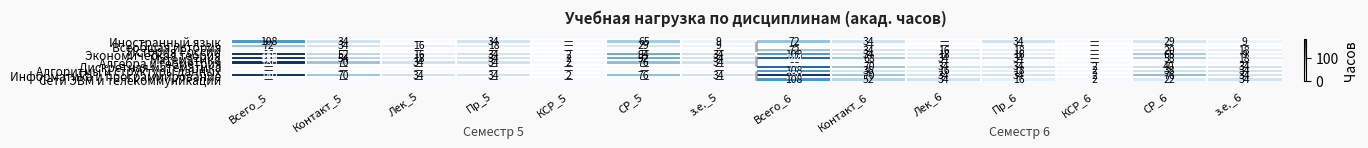

How many categories are shown in the chart?

14